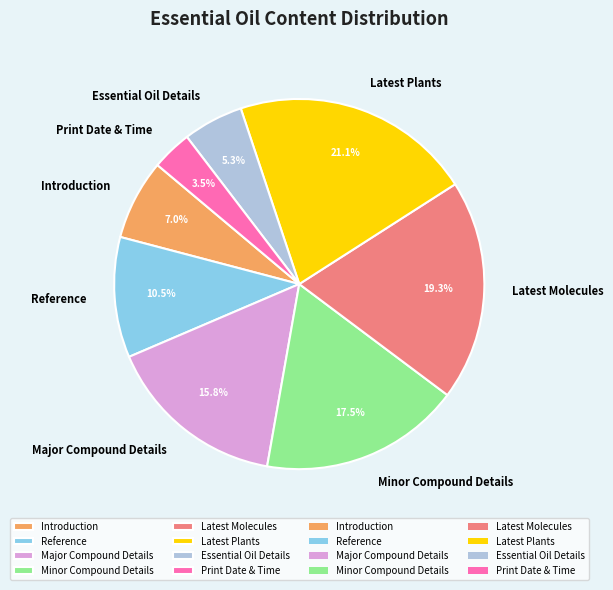

What percentage is the Introduction slice, to the nearest percent?

7%